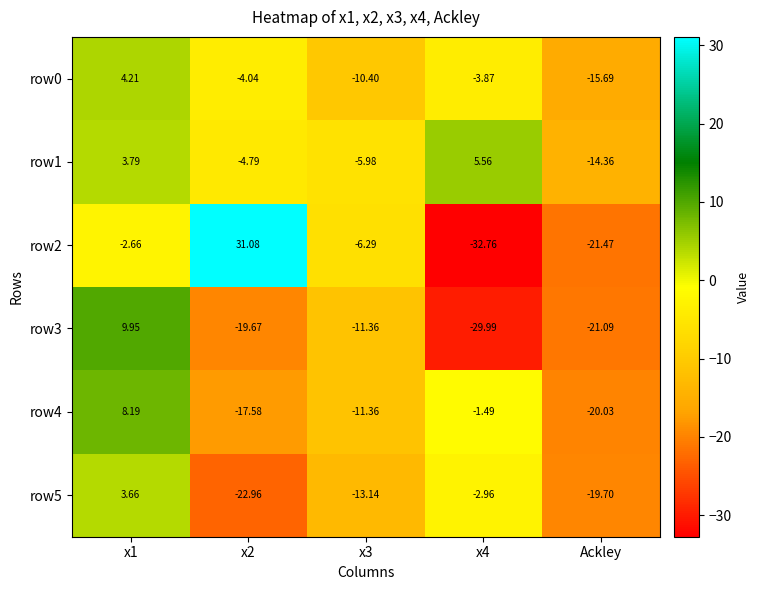

At which label does row1 reach its minimum?

Ackley